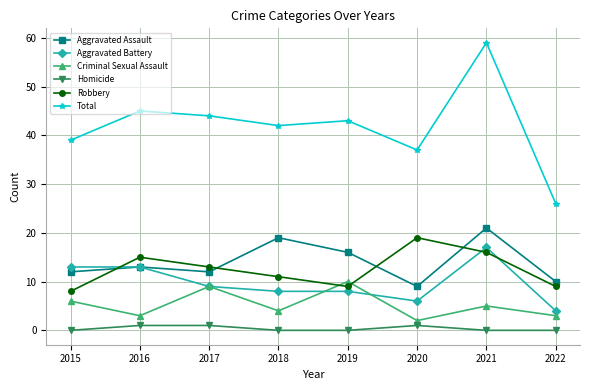

What is the value of the Aggravated Battery point at the 3rd from the left?

9